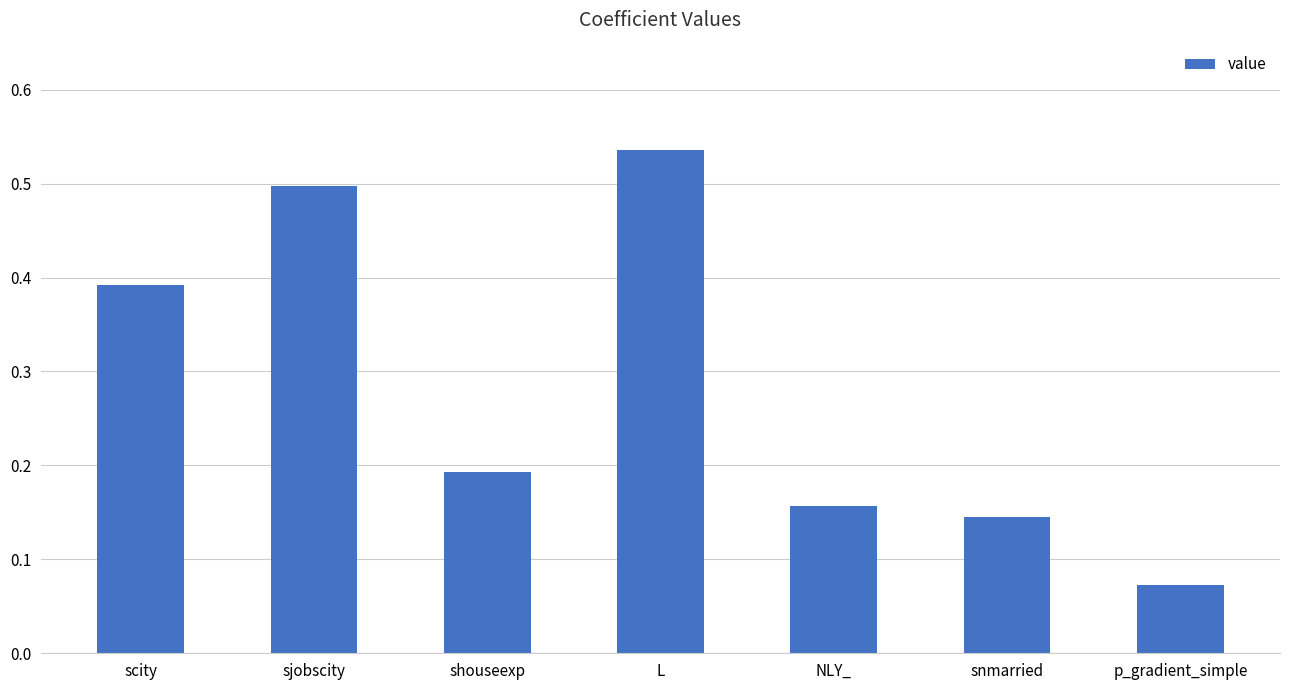

Does the chart contain stacked bars?

No